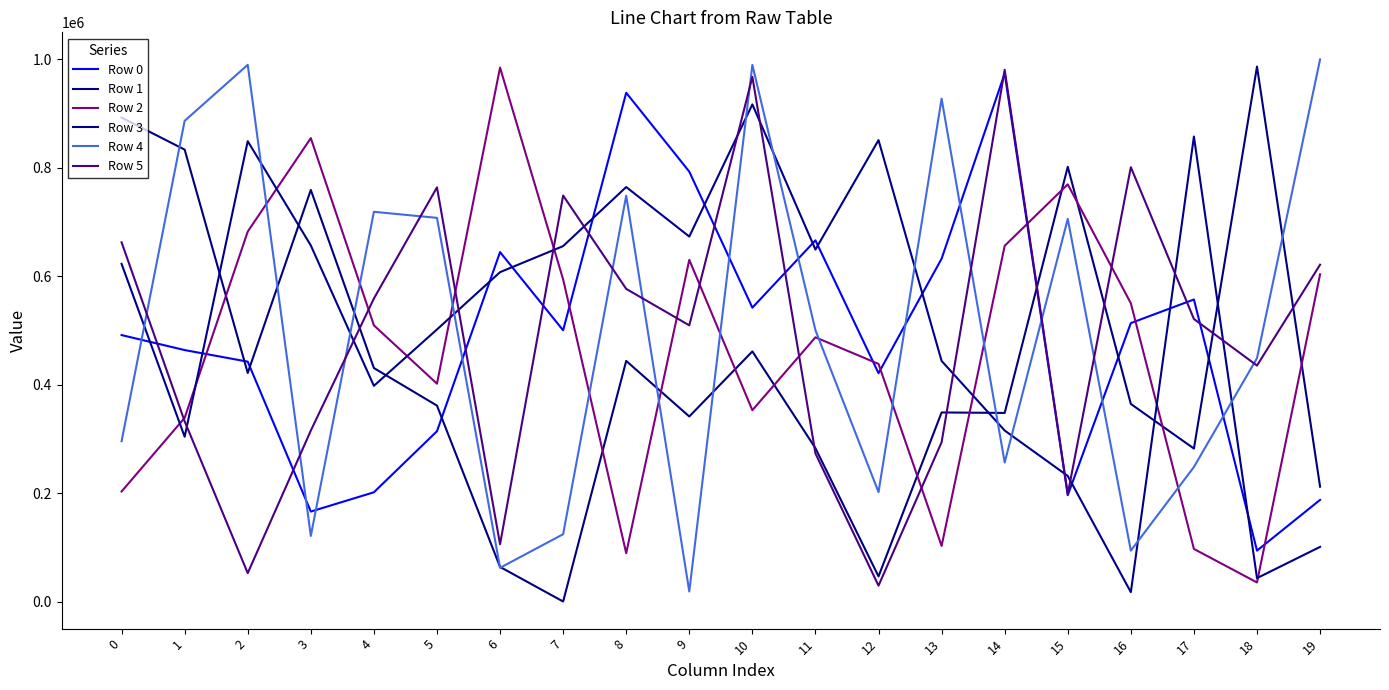

Is this an area chart (filled region under the line)?

No